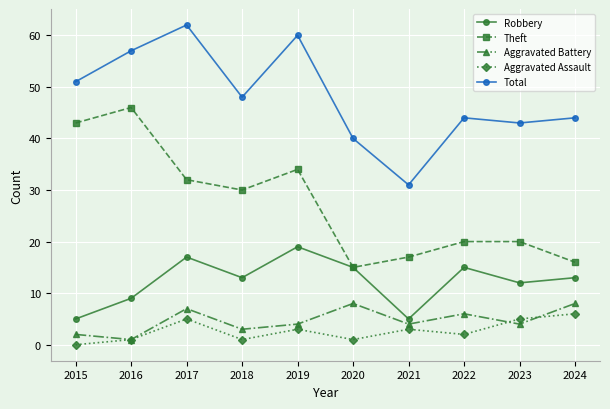

How many lines are shown in the chart?

5